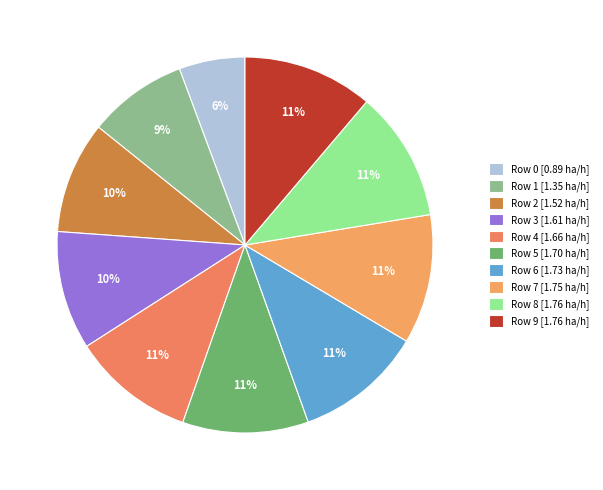

Rank the categories by value from lowest to highest.

Row 0, Row 1, Row 2, Row 3, Row 4, Row 5, Row 6, Row 7, Row 9, Row 8